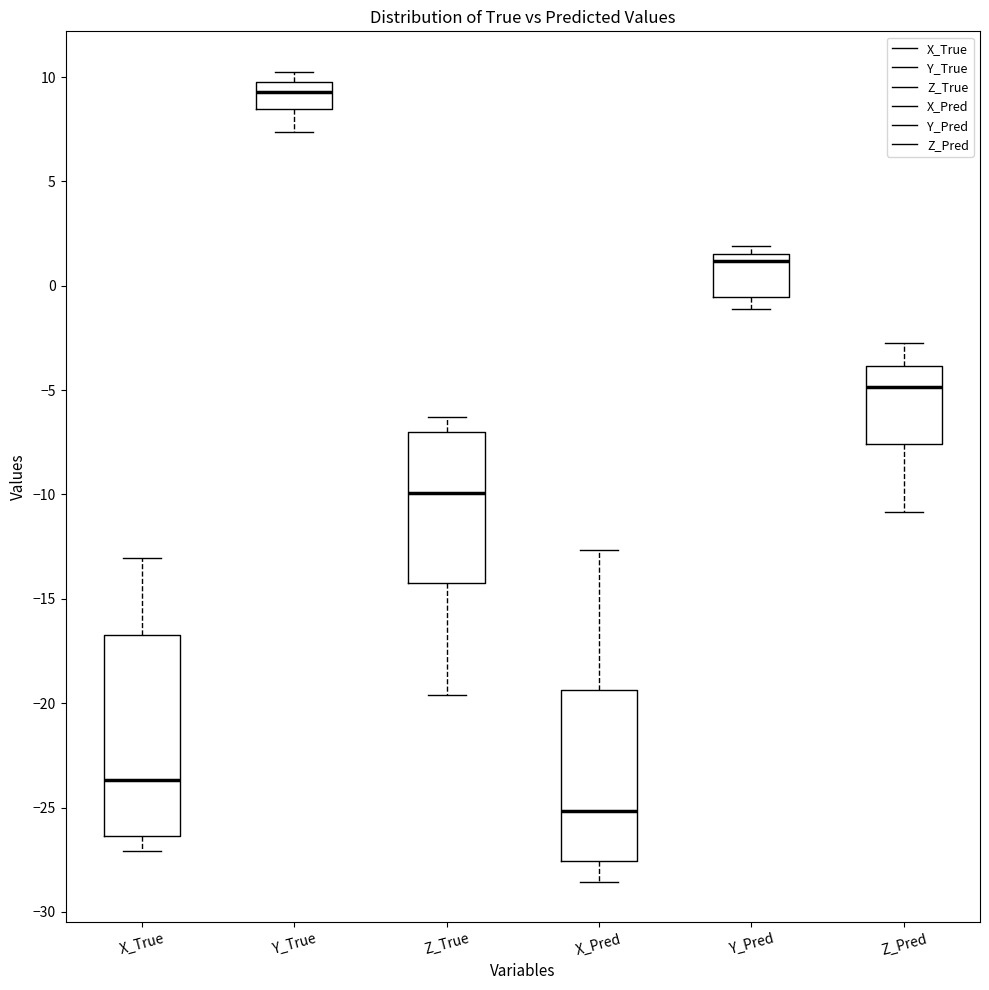

Reading left to right, transcribe this box plot: for each box, give where its median line is, the range the box spans, and where its two whiskers end, as read against the y-axis. The values are not printed on the chart, so give them approximately, as read against the axis.

X_True: median -23.5, box -26.5 to -16.5, whiskers -27.0 to -13.0
Y_True: median 9.5, box 8.5 to 10.0, whiskers 7.5 to 10.0 (just above the box's upper edge)
Z_True: median -10.0, box -14.0 to -7.0, whiskers -19.5 to -6.5
X_Pred: median -25.0, box -27.5 to -19.5, whiskers -28.5 to -12.5
Y_Pred: median 1.0, box -0.5 to 1.5, whiskers -1.0 to 2.0
Z_Pred: median -5.0, box -7.5 to -4.0, whiskers -11.0 to -3.0